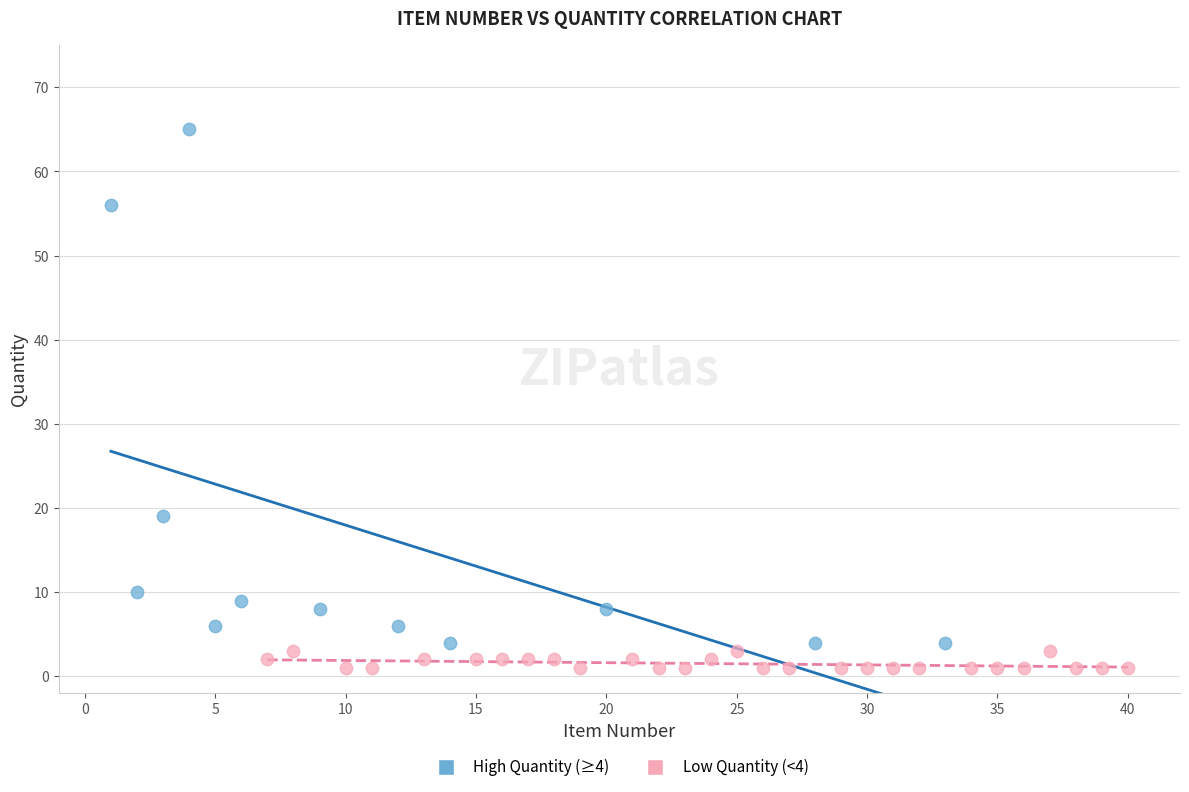

Which series contains the highest Y value?

High Quantity (≥4)